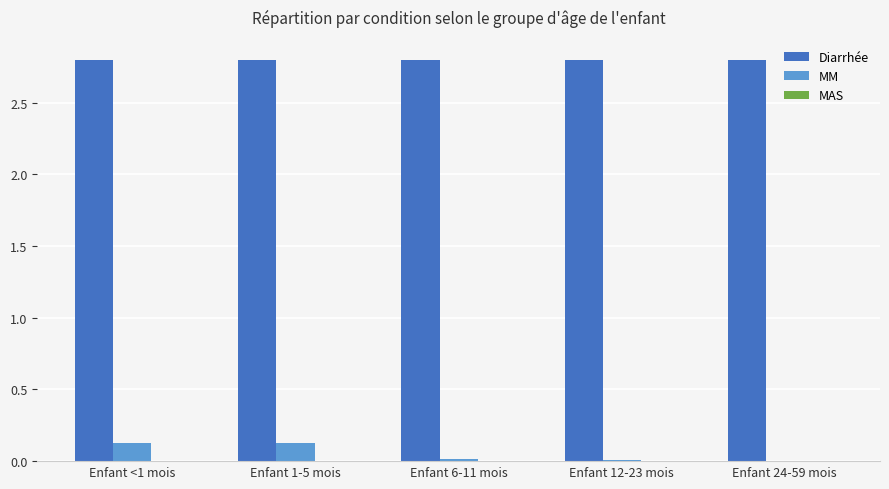

What is the highest value of the Diarrhée series?

2.8